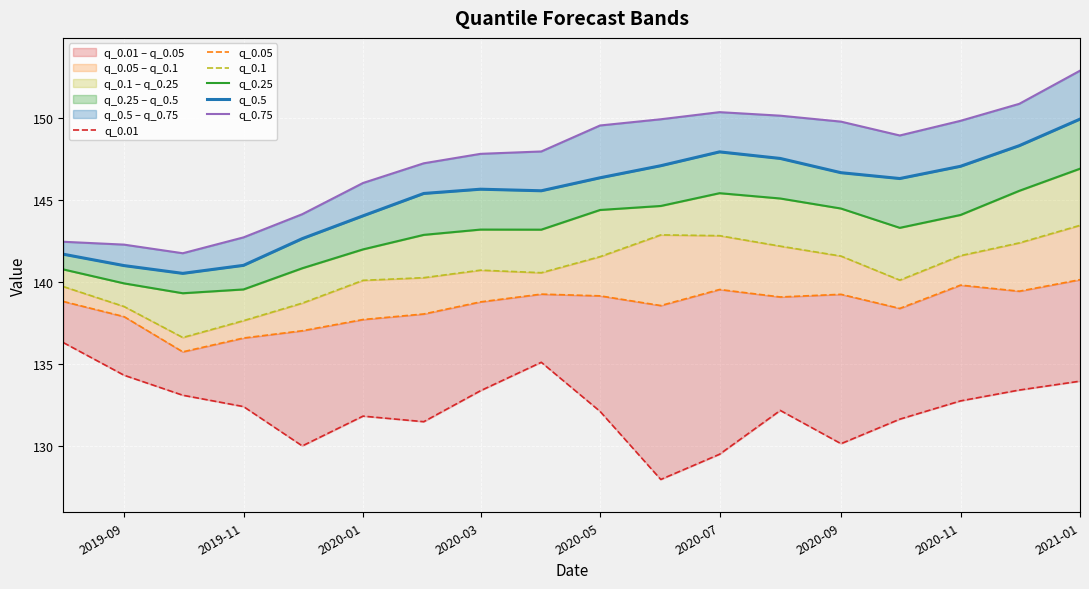

What are all the series names shown in the legend?

q_0.01, q_0.05, q_0.1, q_0.25, q_0.5, q_0.75